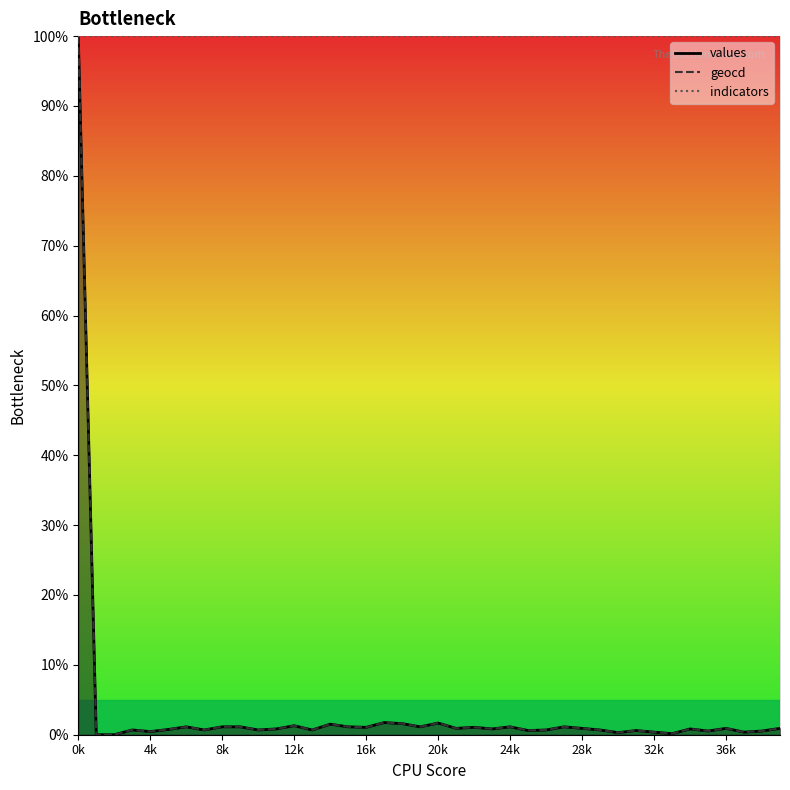

What are all the series names shown in the legend?

values, geocd, indicators